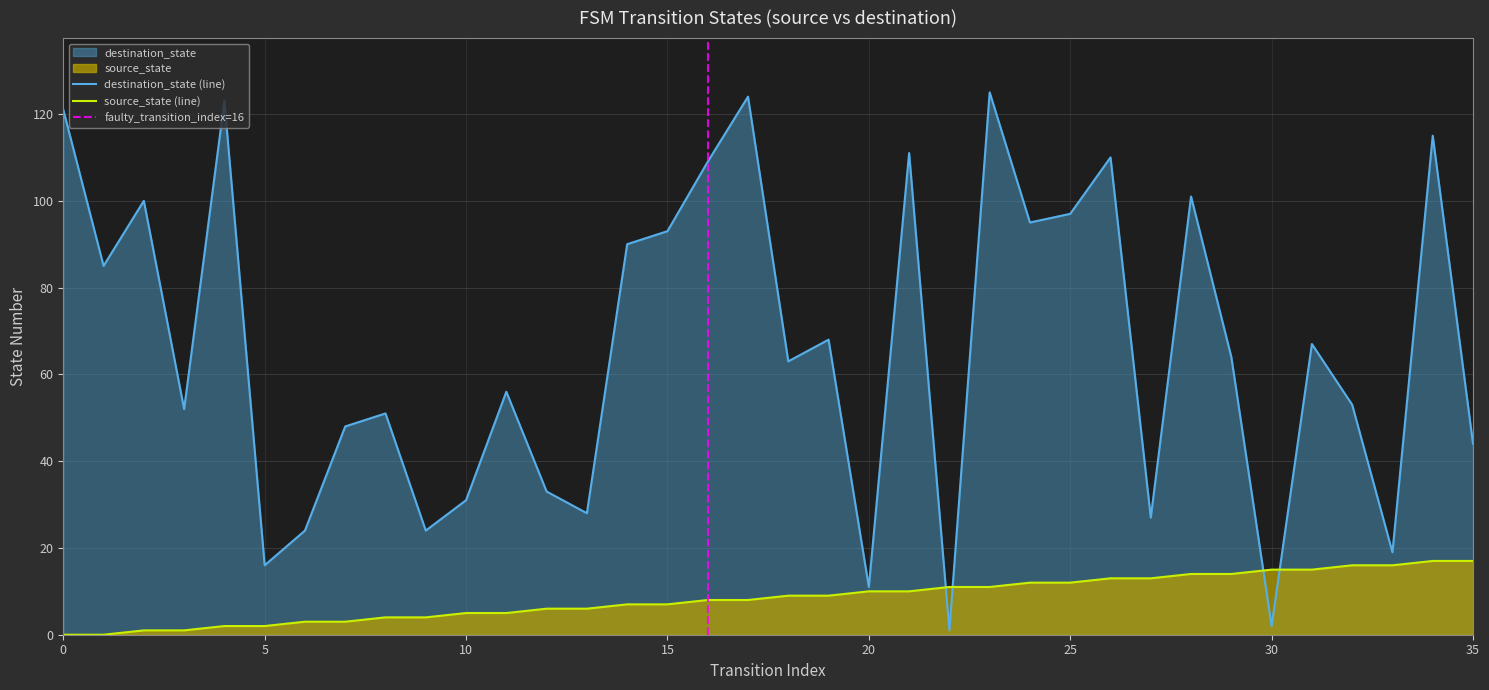

What is the value of the source_state point at the 8th from the left?

3